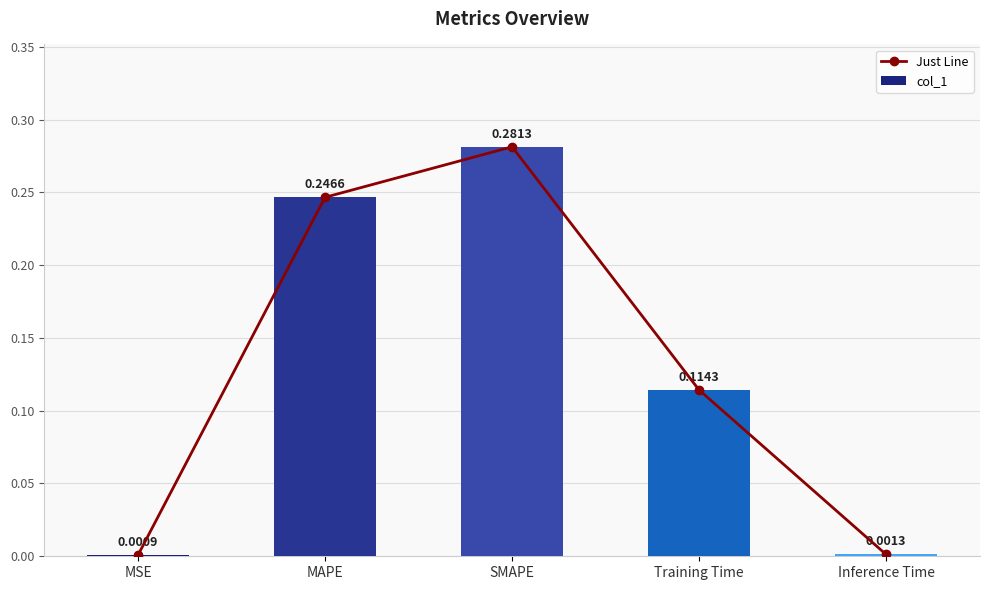

The value of col_1 at MSE is 0.0. True or false?

False